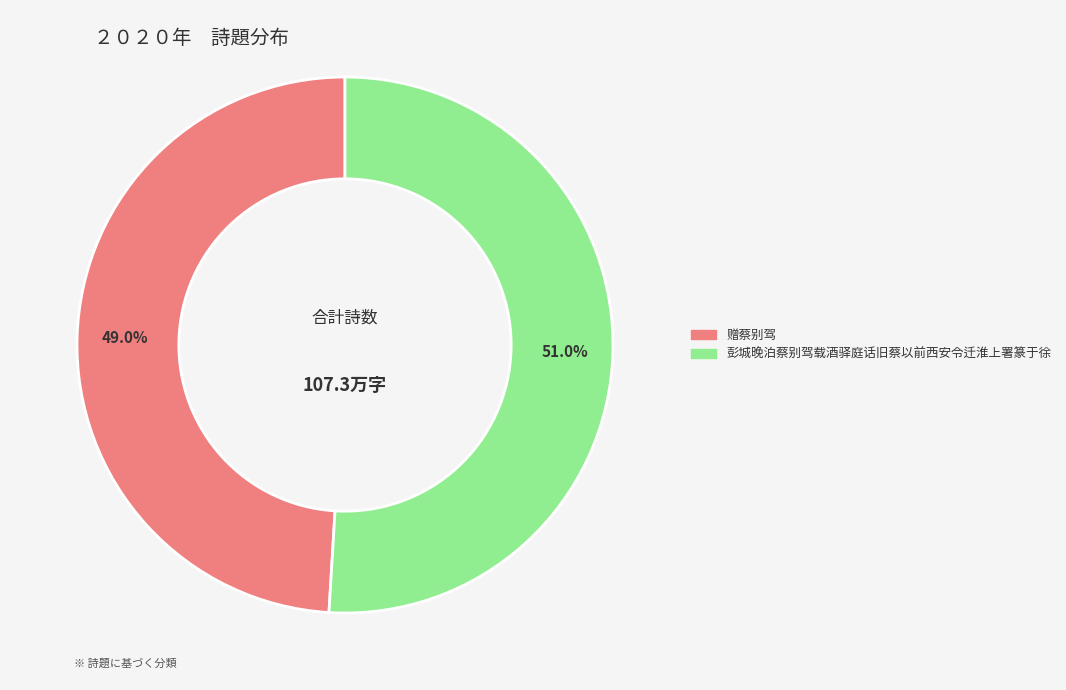

Does 彭城晚泊蔡别驾载酒驿庭话旧蔡以前西安令迁淮上署篆于徐 account for over 50% of the chart?

Yes